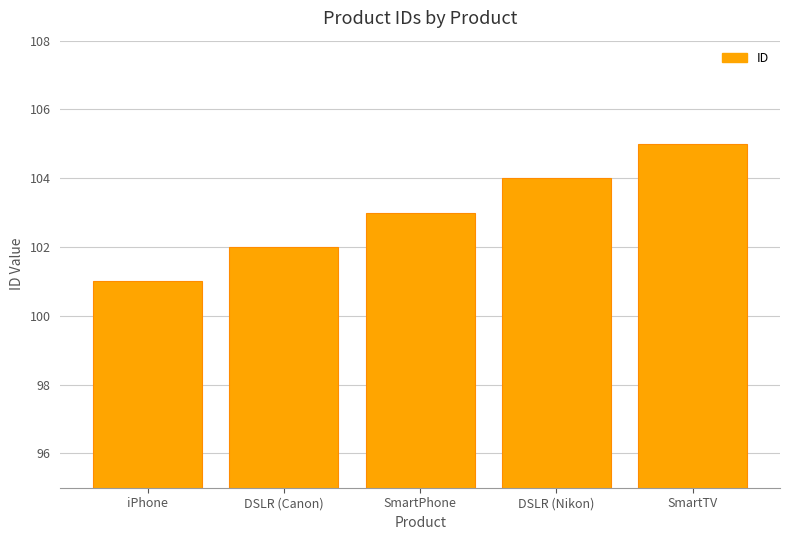

How many distinct data groups are displayed?

1